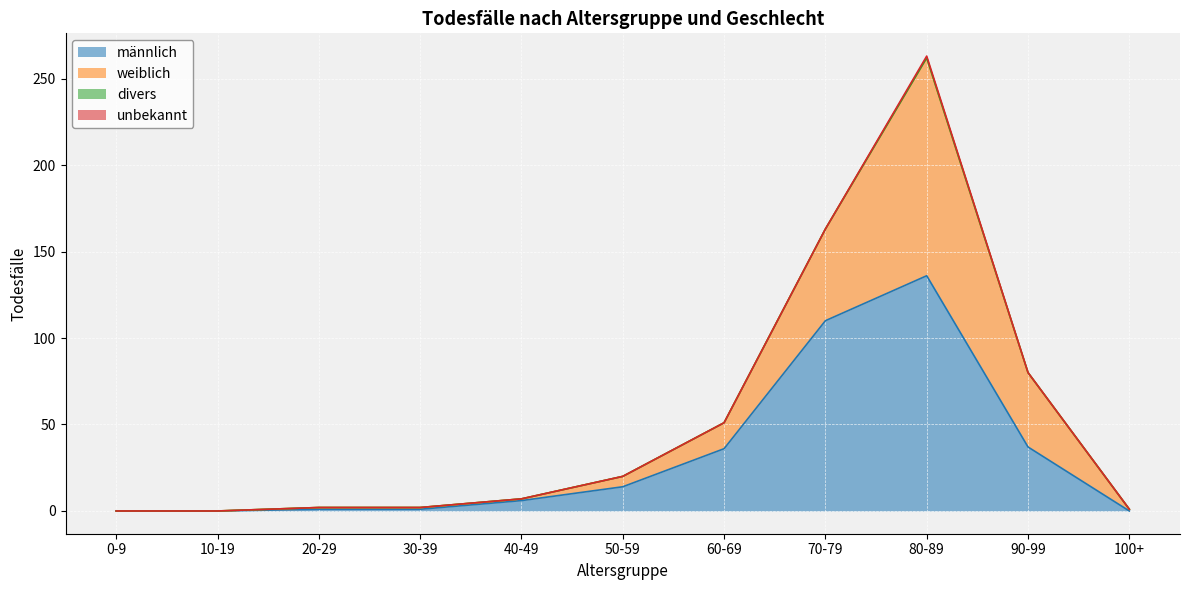

What is the highest value of the männlich series?

136